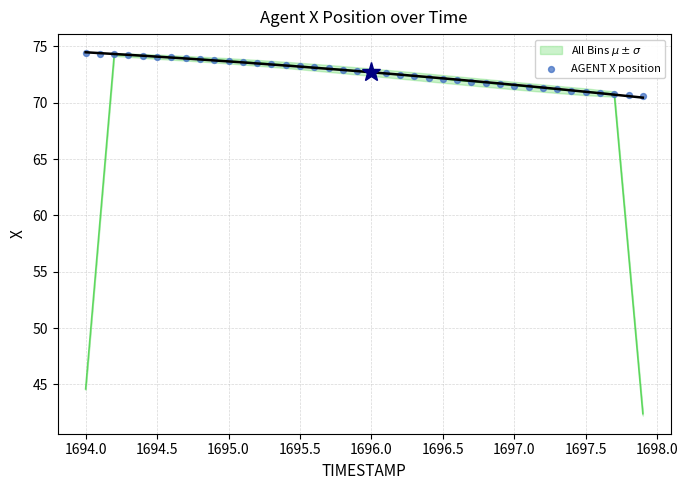

What is the range of X values (max minus min)?

3.9